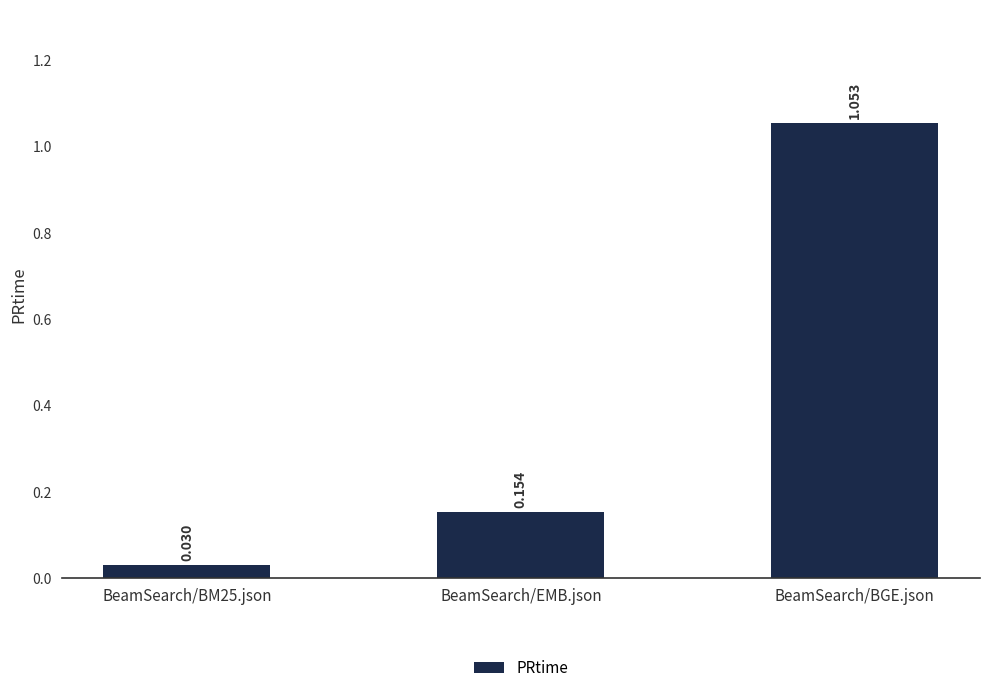

What is the label of the 1st bar from the right?

BeamSearch/BGE.json